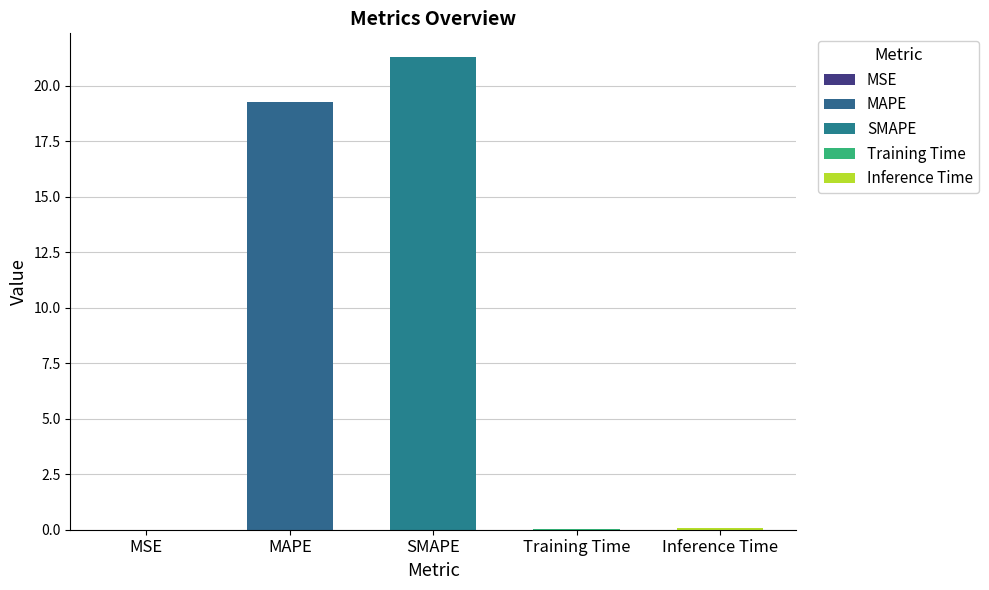

What is the difference between the values at SMAPE and Training Time?

21.2